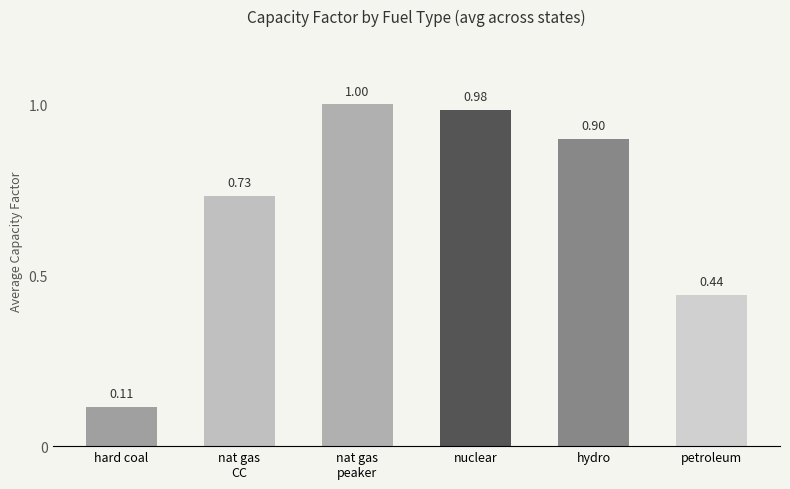

What is the sum of all values?

4.2